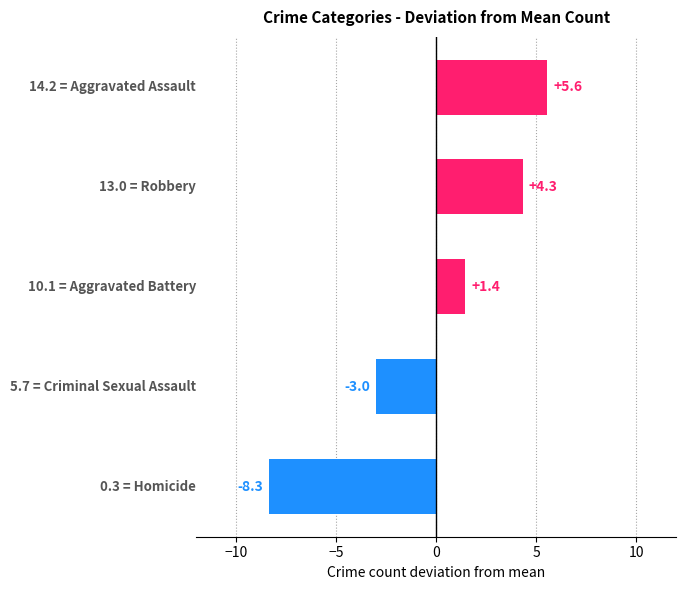

Reading top to bottom, transcribe all the data shown in this chart.

5.6	4.3	1.4	-3.0	-8.3